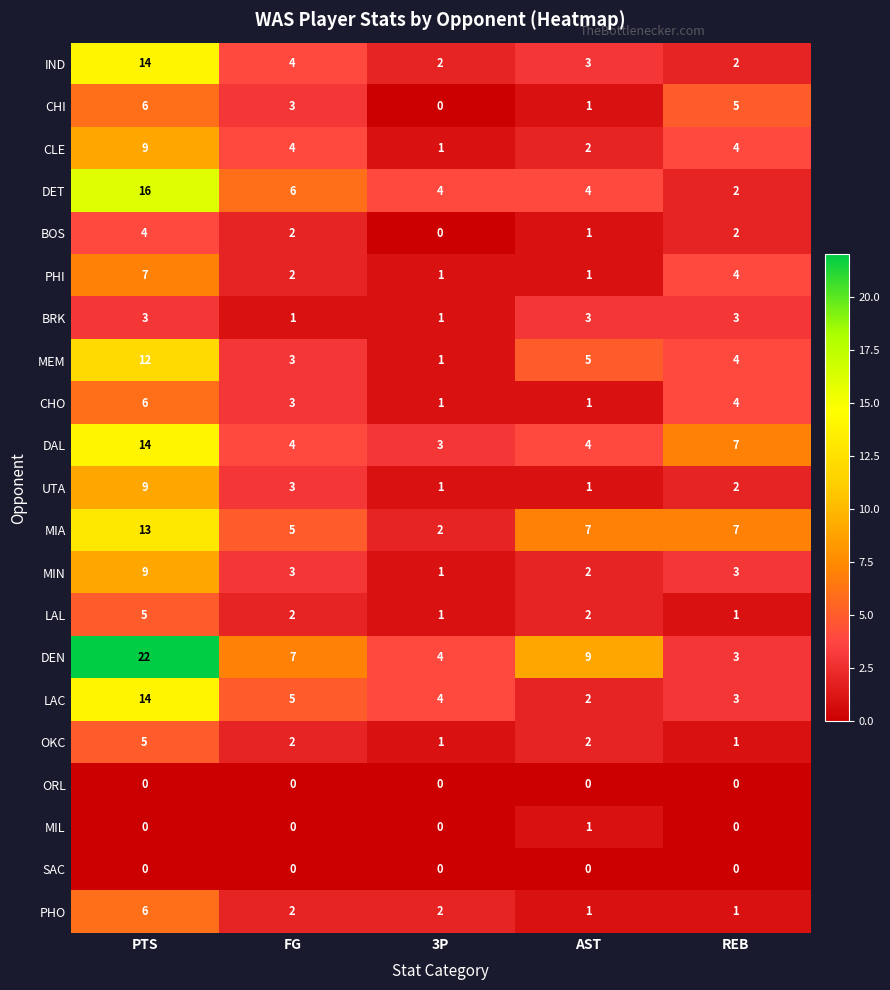

At which category is the sum across all series the highest?

PTS